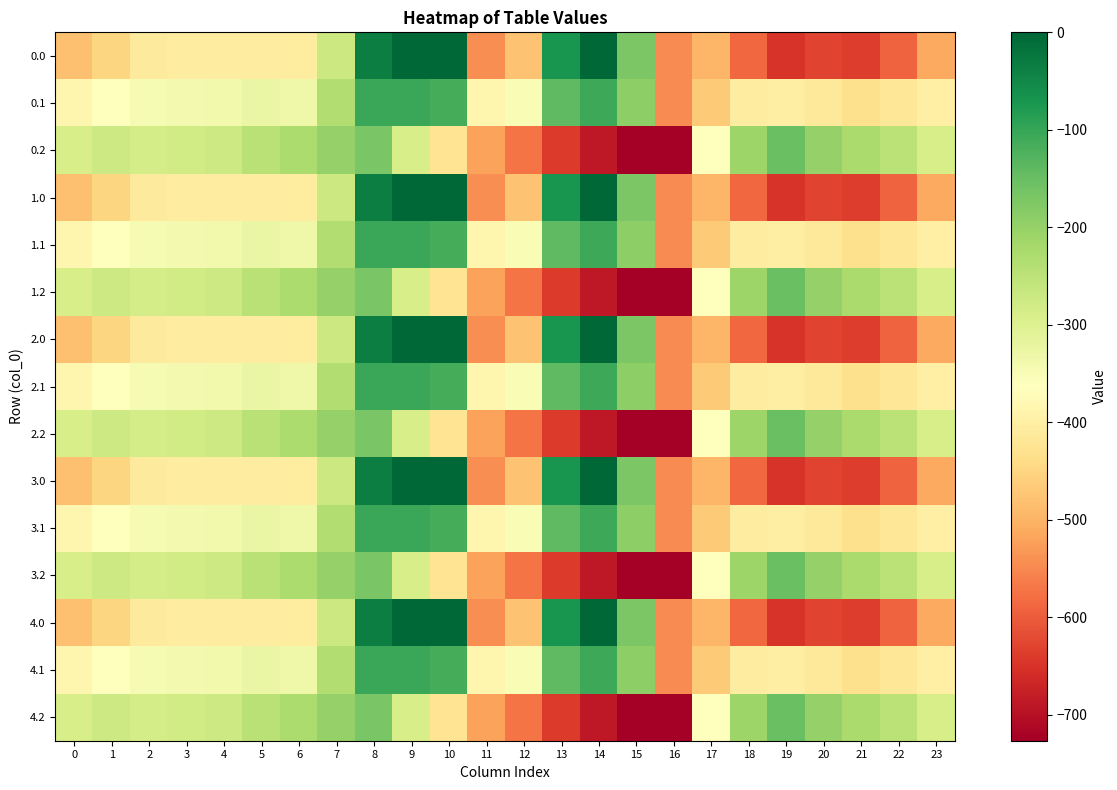

Reading left to right, transcribe all the data shown in this chart.

0.0: 0=-482.0	1=-449.5	2=-410.3	3=-404.4	4=-404.9	5=-403.8	6=-408.0	7=-270.7	8=-35.0	9=0.0	10=0.0	11=-544.3	12=-477.2	13=-70.2	14=-0.3	15=-172.8	16=-545.4	17=-494.8	18=-586.7	19=-649.2	20=-629.9	21=-638.4	22=-592.3	23=-511.3
0.1: 0=-384.6	1=-361.1	2=-347.9	3=-342.7	4=-339.6	5=-325.7	6=-332.2	7=-234.9	8=-102.3	9=-104.8	10=-114.0	11=-384.7	12=-350.8	13=-141.2	14=-105.5	15=-190.4	16=-547.3	17=-466.6	18=-405.4	19=-400.2	20=-414.5	21=-432.4	22=-419.9	23=-399.4
0.2: 0=-287.1	1=-272.7	2=-285.5	3=-281.0	4=-274.4	5=-245.0	6=-228.8	7=-199.0	8=-169.5	9=-288.5	10=-423.5	11=-520.6	12=-571.2	13=-640.4	14=-687.4	15=-725.8	16=-726.6	17=-362.4	18=-210.0	19=-151.0	20=-199.2	21=-226.4	22=-247.4	23=-287.5
1.0: 0=-482.0	1=-449.5	2=-410.3	3=-404.4	4=-404.9	5=-403.8	6=-408.0	7=-270.7	8=-35.0	9=0.0	10=0.0	11=-544.3	12=-477.2	13=-70.2	14=-0.3	15=-172.8	16=-545.4	17=-494.8	18=-586.7	19=-649.2	20=-629.9	21=-638.4	22=-592.3	23=-511.3
1.1: 0=-384.6	1=-361.1	2=-347.9	3=-342.7	4=-339.6	5=-325.7	6=-332.2	7=-234.9	8=-102.3	9=-104.8	10=-114.0	11=-384.7	12=-350.8	13=-141.2	14=-105.5	15=-190.4	16=-547.3	17=-466.6	18=-405.4	19=-400.2	20=-414.5	21=-432.4	22=-419.9	23=-399.4
1.2: 0=-287.1	1=-272.7	2=-285.5	3=-281.0	4=-274.4	5=-245.0	6=-228.8	7=-199.0	8=-169.5	9=-288.5	10=-423.5	11=-520.6	12=-571.2	13=-640.4	14=-687.4	15=-725.8	16=-726.6	17=-362.4	18=-210.0	19=-151.0	20=-199.2	21=-226.4	22=-247.4	23=-287.5
2.0: 0=-482.0	1=-449.5	2=-410.3	3=-404.4	4=-404.9	5=-403.8	6=-408.0	7=-270.7	8=-35.0	9=0.0	10=0.0	11=-544.3	12=-477.2	13=-70.2	14=-0.3	15=-172.8	16=-545.4	17=-494.8	18=-586.7	19=-649.2	20=-629.9	21=-638.4	22=-592.3	23=-511.3
2.1: 0=-384.6	1=-361.1	2=-347.9	3=-342.7	4=-339.6	5=-325.7	6=-332.2	7=-234.9	8=-102.3	9=-104.8	10=-114.0	11=-384.7	12=-350.8	13=-141.2	14=-105.5	15=-190.4	16=-547.3	17=-466.6	18=-405.4	19=-400.2	20=-414.5	21=-432.4	22=-419.9	23=-399.4
2.2: 0=-287.1	1=-272.7	2=-285.5	3=-281.0	4=-274.4	5=-245.0	6=-228.8	7=-199.0	8=-169.5	9=-288.5	10=-423.5	11=-520.6	12=-571.2	13=-640.4	14=-687.4	15=-725.8	16=-726.6	17=-362.4	18=-210.0	19=-151.0	20=-199.2	21=-226.4	22=-247.4	23=-287.5
3.0: 0=-482.0	1=-449.5	2=-410.3	3=-404.4	4=-404.9	5=-403.8	6=-408.0	7=-270.7	8=-35.0	9=0.0	10=0.0	11=-544.3	12=-477.2	13=-70.2	14=-0.3	15=-172.8	16=-545.4	17=-494.8	18=-586.7	19=-649.2	20=-629.9	21=-638.4	22=-592.3	23=-511.3
3.1: 0=-384.6	1=-361.1	2=-347.9	3=-342.7	4=-339.6	5=-325.7	6=-332.2	7=-234.9	8=-102.3	9=-104.8	10=-114.0	11=-384.7	12=-350.8	13=-141.2	14=-105.5	15=-190.4	16=-547.3	17=-466.6	18=-405.4	19=-400.2	20=-414.5	21=-432.4	22=-419.9	23=-399.4
3.2: 0=-287.1	1=-272.7	2=-285.5	3=-281.0	4=-274.4	5=-245.0	6=-228.8	7=-199.0	8=-169.5	9=-288.5	10=-423.5	11=-520.6	12=-571.2	13=-640.4	14=-687.4	15=-725.8	16=-726.6	17=-362.4	18=-210.0	19=-151.0	20=-199.2	21=-226.4	22=-247.4	23=-287.5
4.0: 0=-482.0	1=-449.5	2=-410.3	3=-404.4	4=-404.9	5=-403.8	6=-408.0	7=-270.7	8=-35.0	9=0.0	10=0.0	11=-544.3	12=-477.2	13=-70.2	14=-0.3	15=-172.8	16=-545.4	17=-494.8	18=-586.7	19=-649.2	20=-629.9	21=-638.4	22=-592.3	23=-511.3
4.1: 0=-384.6	1=-361.1	2=-347.9	3=-342.7	4=-339.6	5=-325.7	6=-332.2	7=-234.9	8=-102.3	9=-104.8	10=-114.0	11=-384.7	12=-350.8	13=-141.2	14=-105.5	15=-190.4	16=-547.3	17=-466.6	18=-405.4	19=-400.2	20=-414.5	21=-432.4	22=-419.9	23=-399.4
4.2: 0=-287.1	1=-272.7	2=-285.5	3=-281.0	4=-274.4	5=-245.0	6=-228.8	7=-199.0	8=-169.5	9=-288.5	10=-423.5	11=-520.6	12=-571.2	13=-640.4	14=-687.4	15=-725.8	16=-726.6	17=-362.4	18=-210.0	19=-151.0	20=-199.2	21=-226.4	22=-247.4	23=-287.5